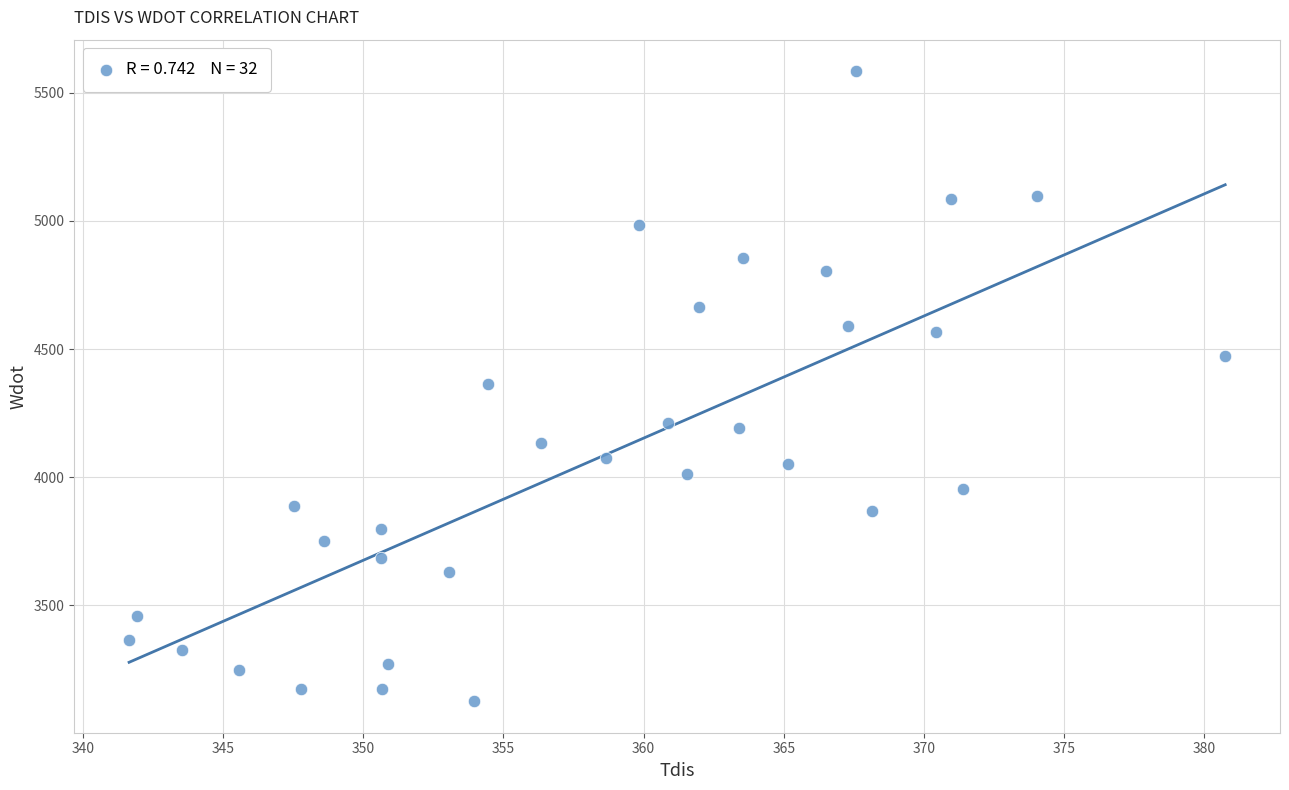

What is the range of Y values (max minus min)?

2458.0